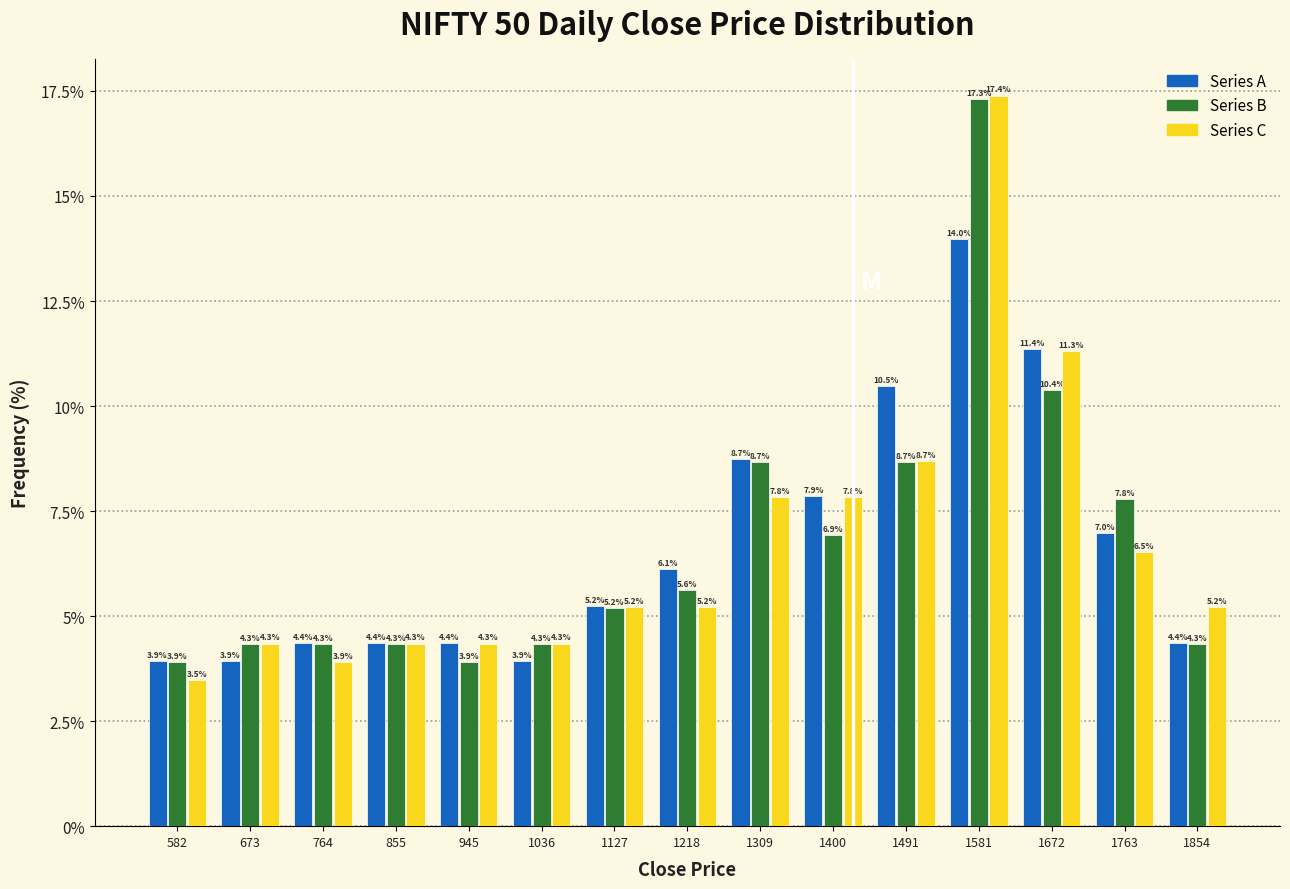

What is the height of the Series C bar covering 1350 to 1450 on the x-axis? The bar edges are not printed on the chart, so give them approximately, as read against the axis.

7.8